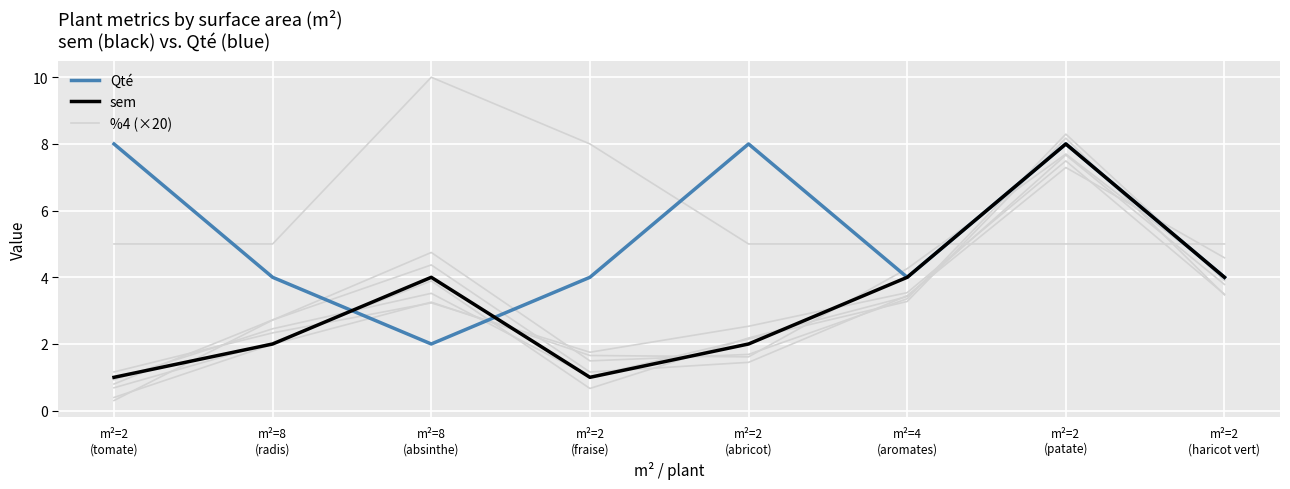

Between m²=2
(tomate) and m²=8
(radis), which is larger?

m²=2
(tomate)